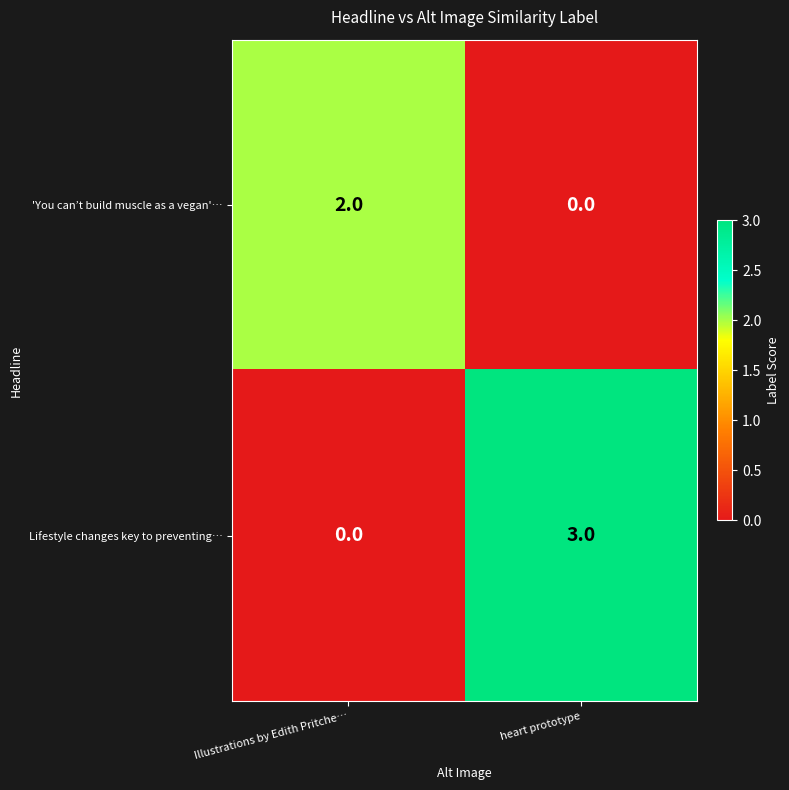

What is the difference between the Lifestyle changes key to preventing… values at heart prototype and Illustrations by Edith Pritche…?

3